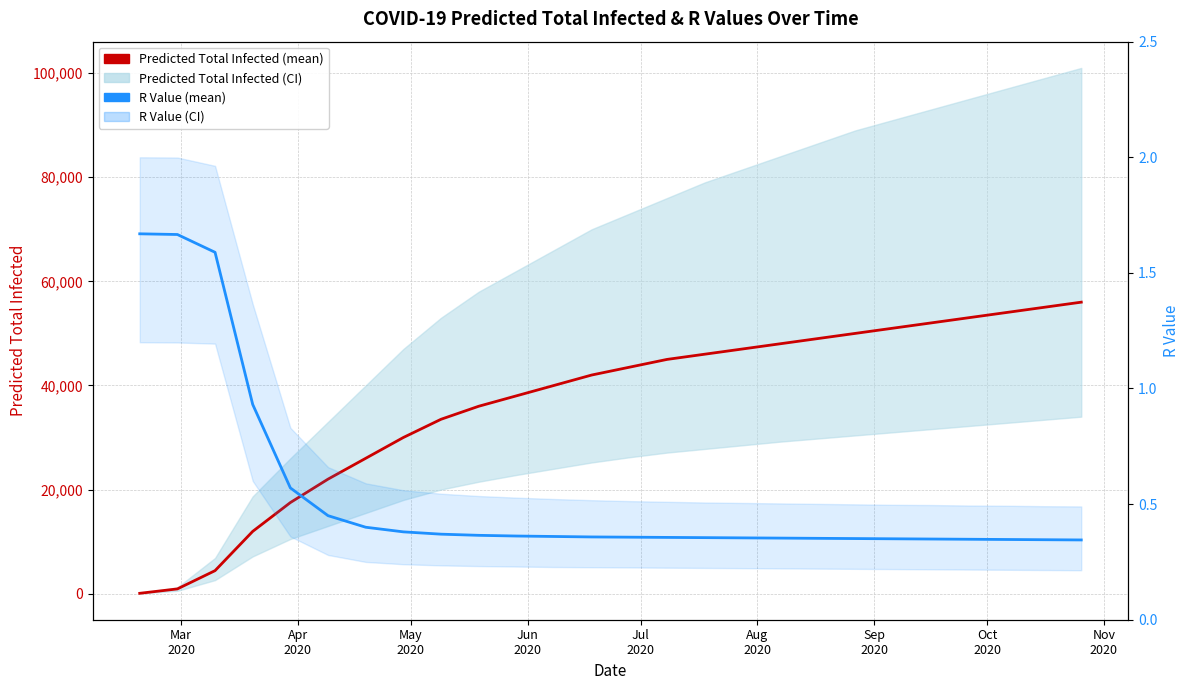

Does the chart have visible grid lines?

Yes